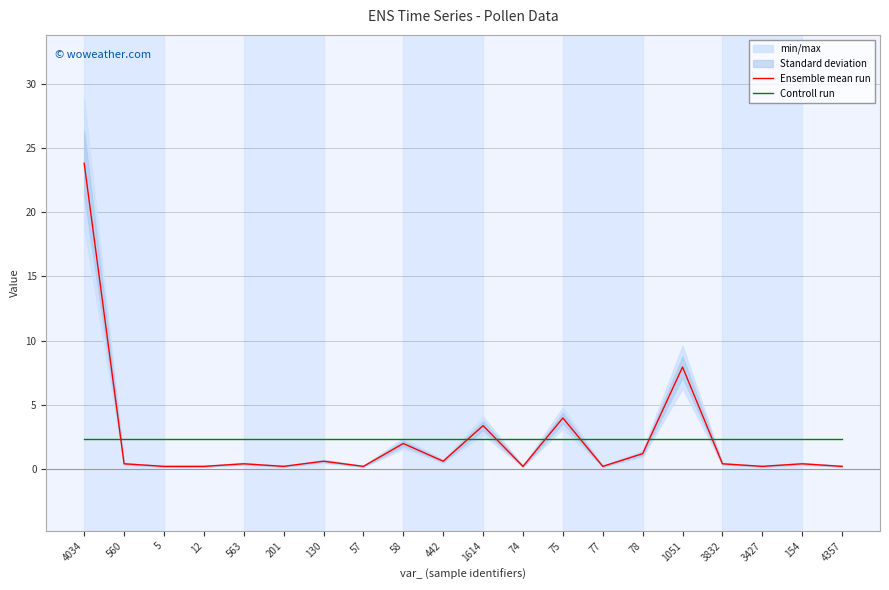

Does the chart have visible grid lines?

Yes